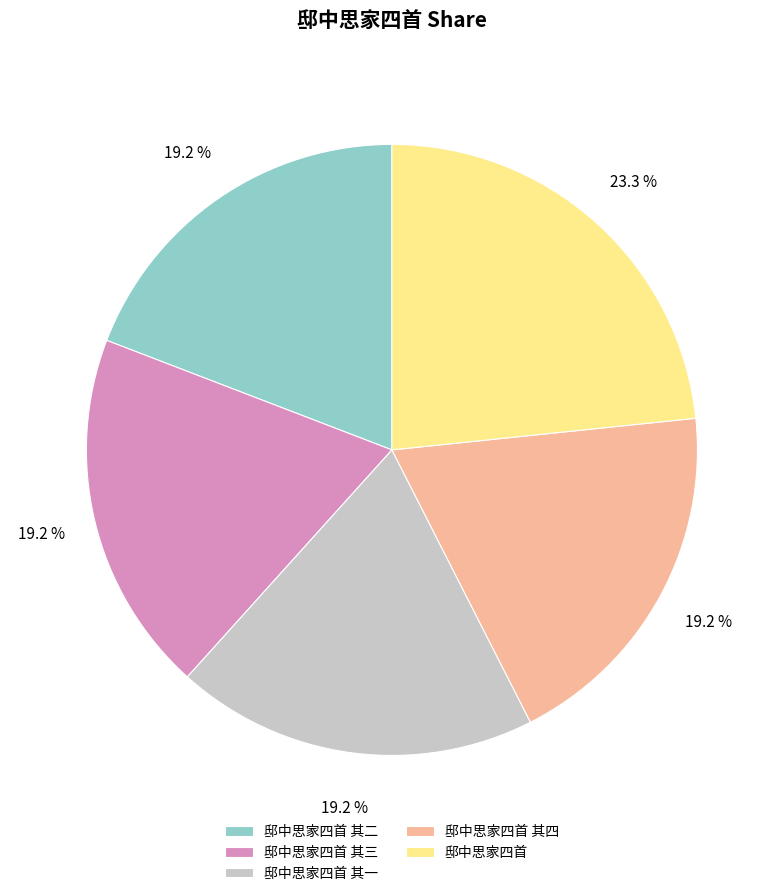

Is there any slice that represents more than half of the pie?

No